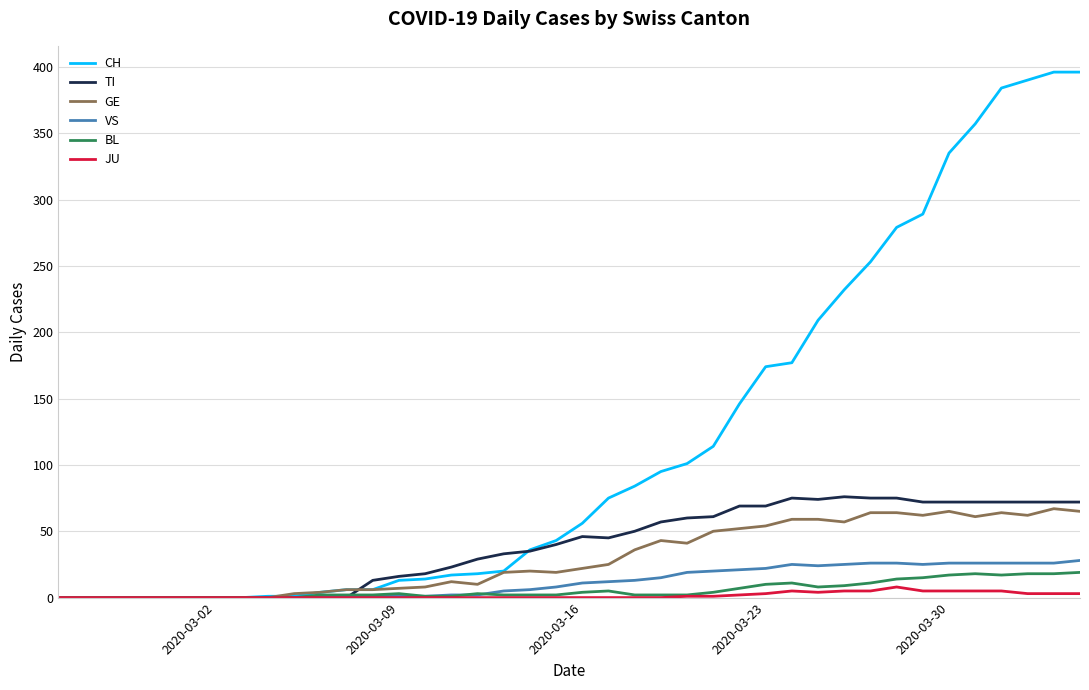

What is the maximum value for GE?

67